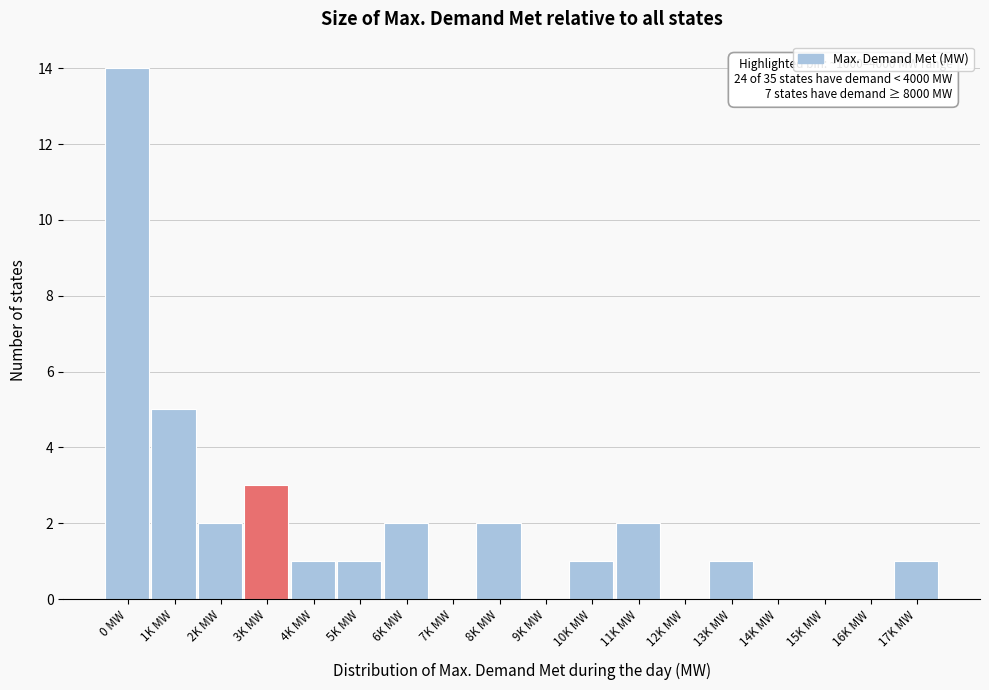

Reading left to right, list all the values displayed in this chart.

0 MW=14	1K MW=5	2K MW=2	3K MW=3	4K MW=1	5K MW=1	6K MW=2	7K MW=0	8K MW=2	9K MW=0	10K MW=1	11K MW=2	12K MW=0	13K MW=1	14K MW=0	15K MW=0	16K MW=0	17K MW=1